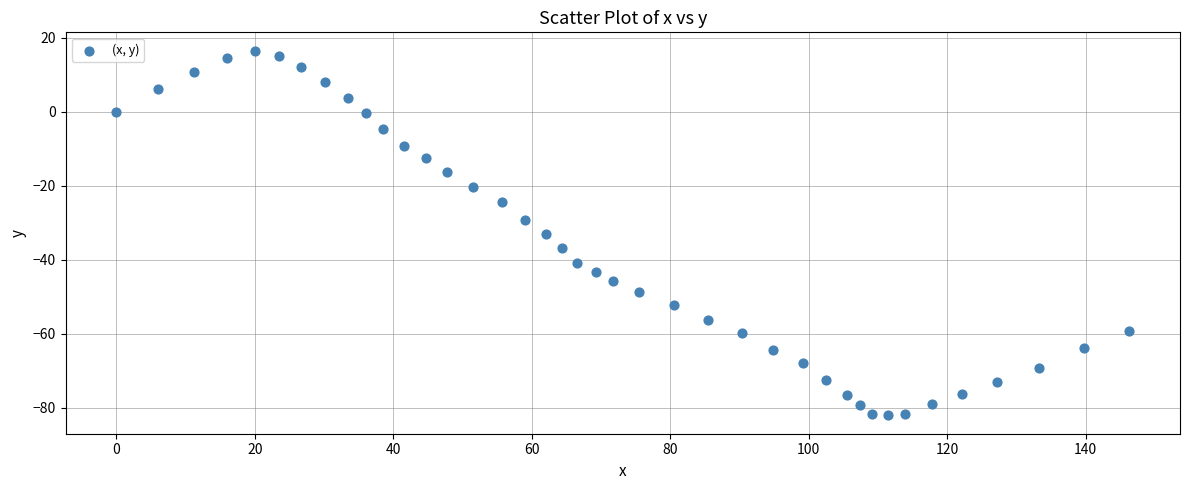

What is the range of X values (max minus min)?

146.3